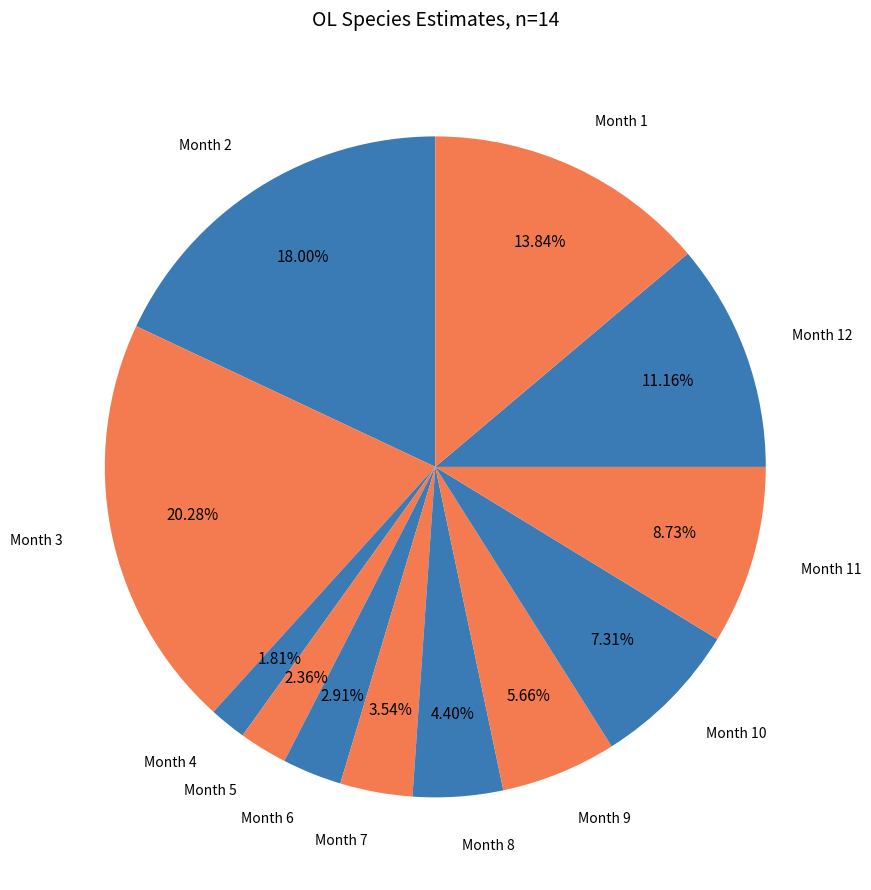

Which category has the smallest portion of the pie?

Month 4